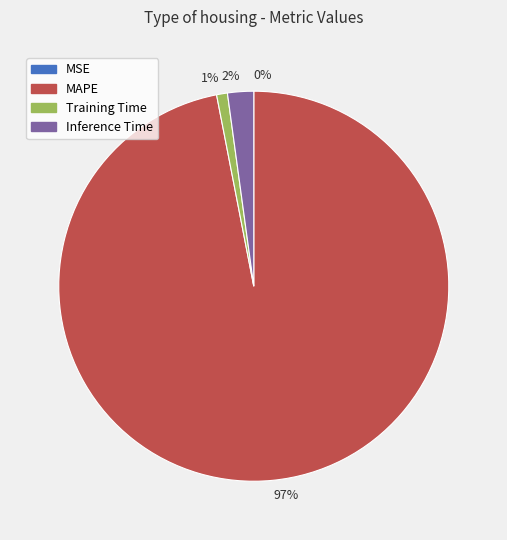

Is the sum of 1% and 97% greater than half?

Yes